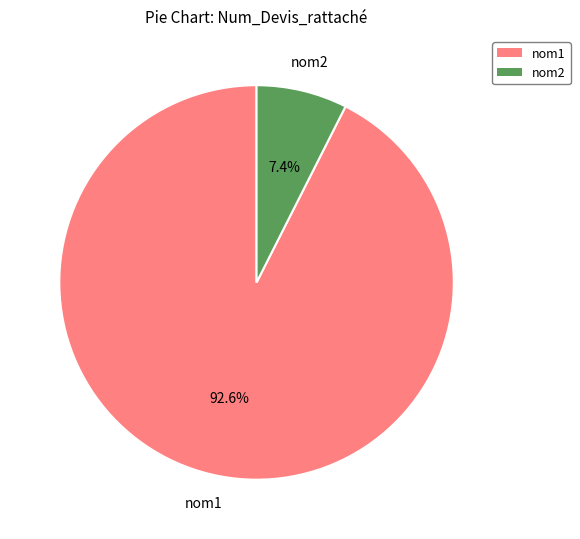

To the nearest percent, what portion does nom1 represent?

93%